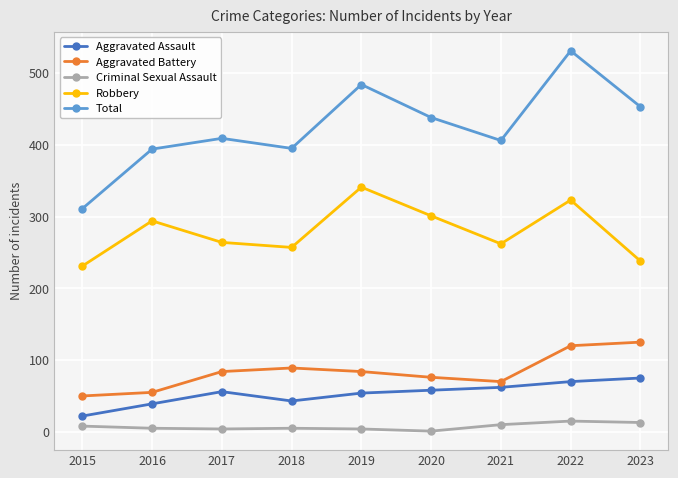

The value of Aggravated Assault at 2022 is 47. True or false?

False